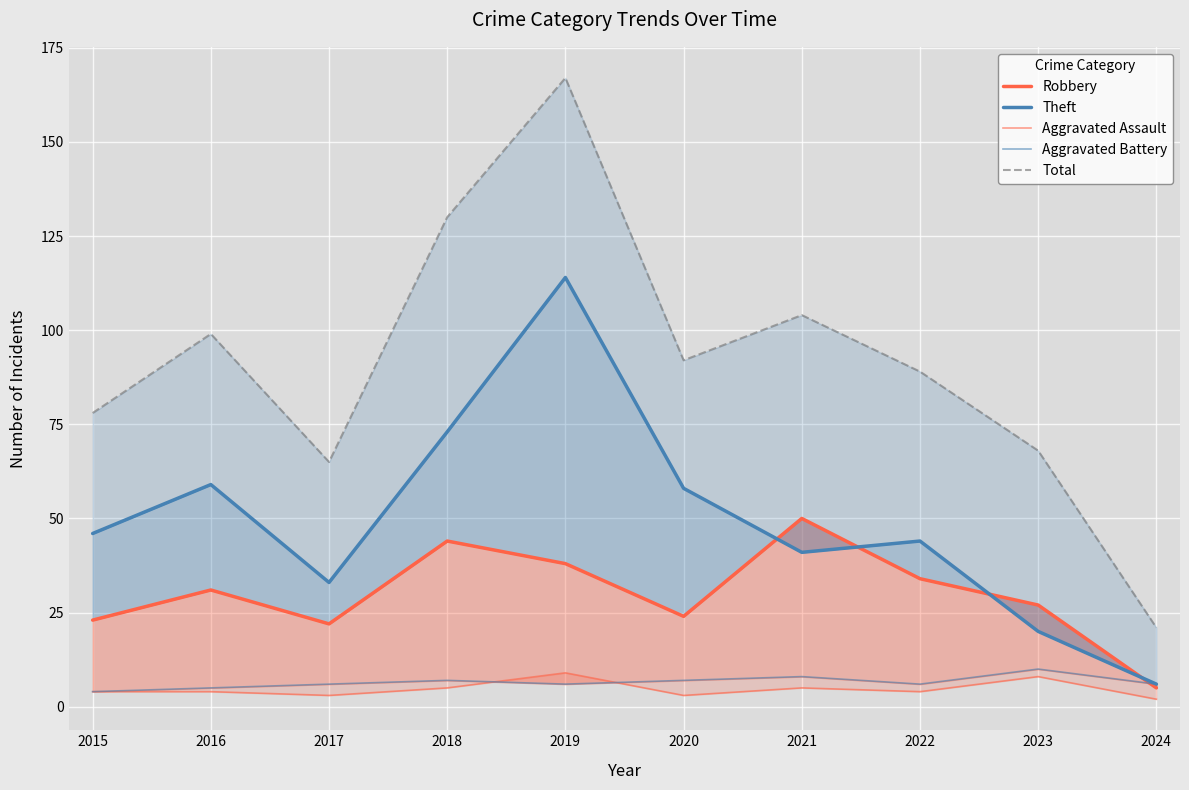

What is the highest value of the Robbery series?

50